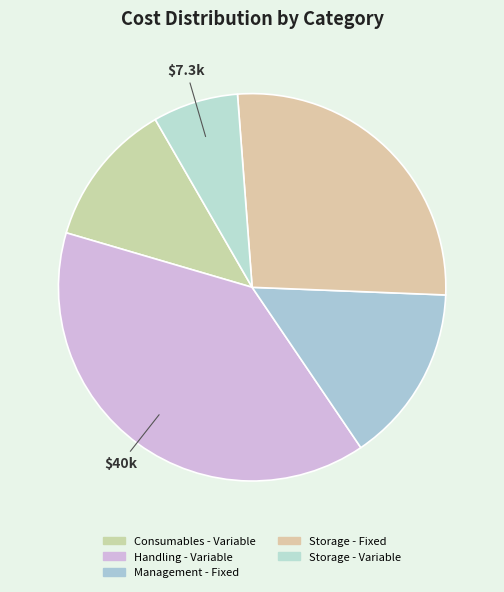

Does any single category account for the majority?

No